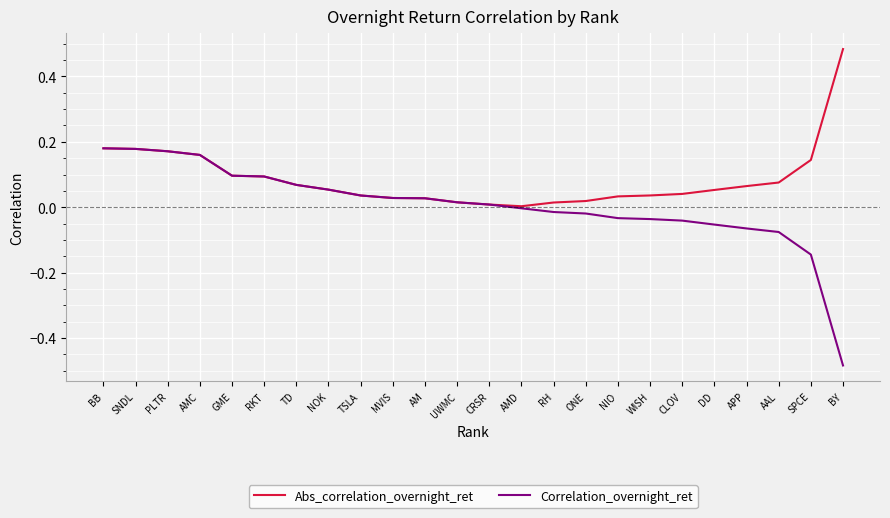

List the series in order of their peak value, highest first.

Abs_correlation_overnight_ret, Correlation_overnight_ret